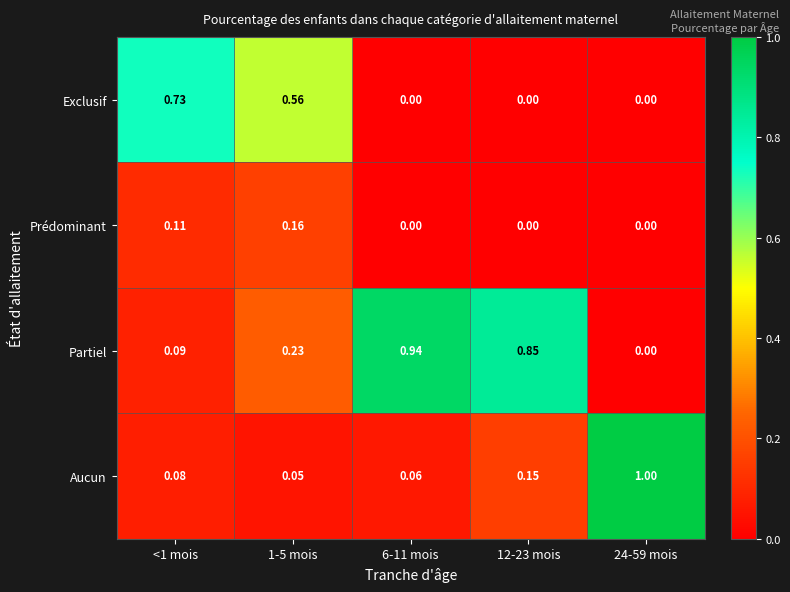

How many categories are shown in the chart?

5